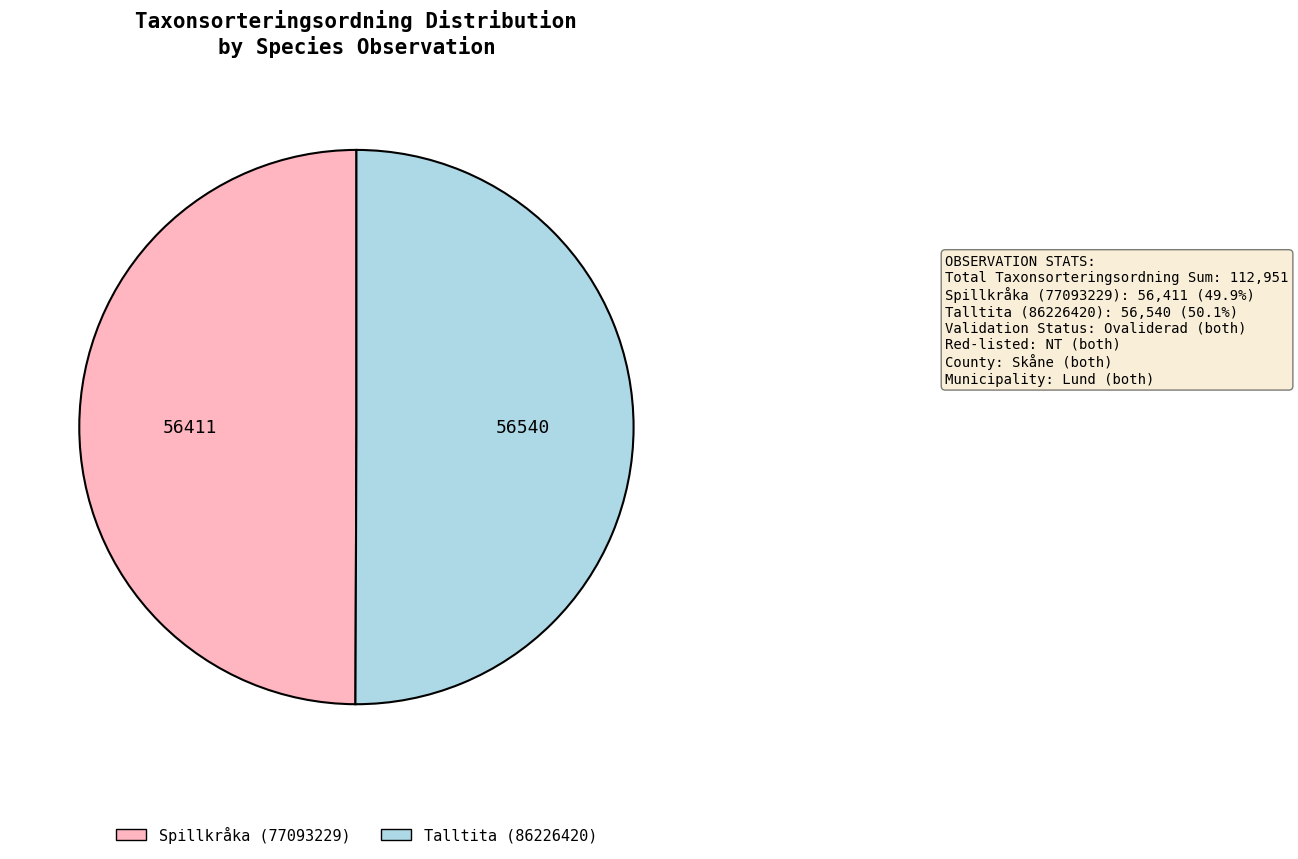

Is the sum of Talltita (86226420) and Spillkråka (77093229) greater than half?

Yes